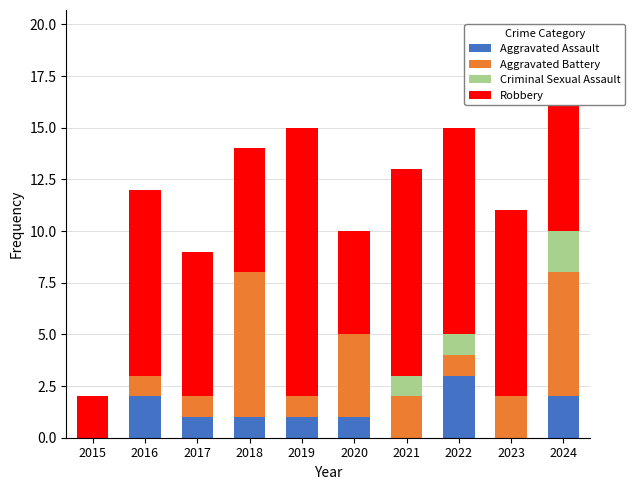

What is the maximum value for Aggravated Assault?

3